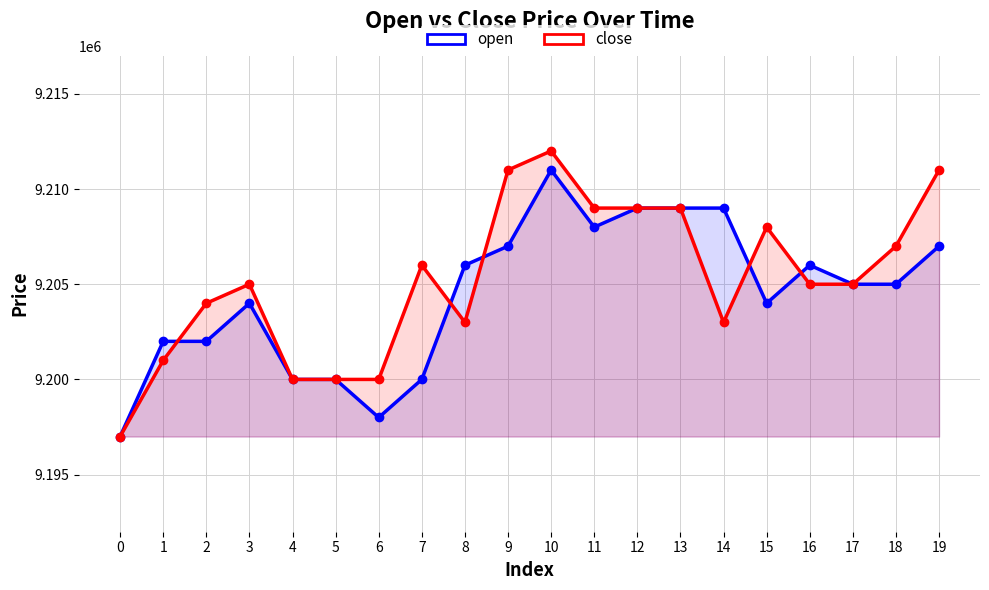

Reading left to right, extract all data points from this chart.

open: 9197000	9202000	9202000	9204000	9200000	9200000	9198000	9200000	9206000	9207000	9211000	9208000	9209000	9209000	9209000	9204000	9206000	9205000	9205000	9207000
close: 9197000	9201000	9204000	9205000	9200000	9200000	9200000	9206000	9203000	9211000	9212000	9209000	9209000	9209000	9203000	9208000	9205000	9205000	9207000	9211000